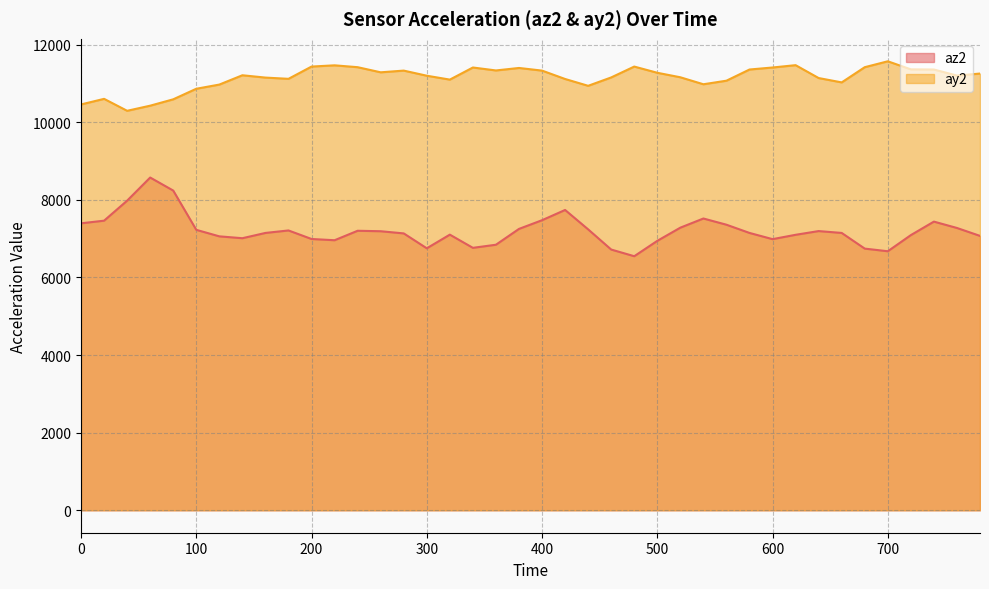

The value of ay2 at 120 is 10972. True or false?

True